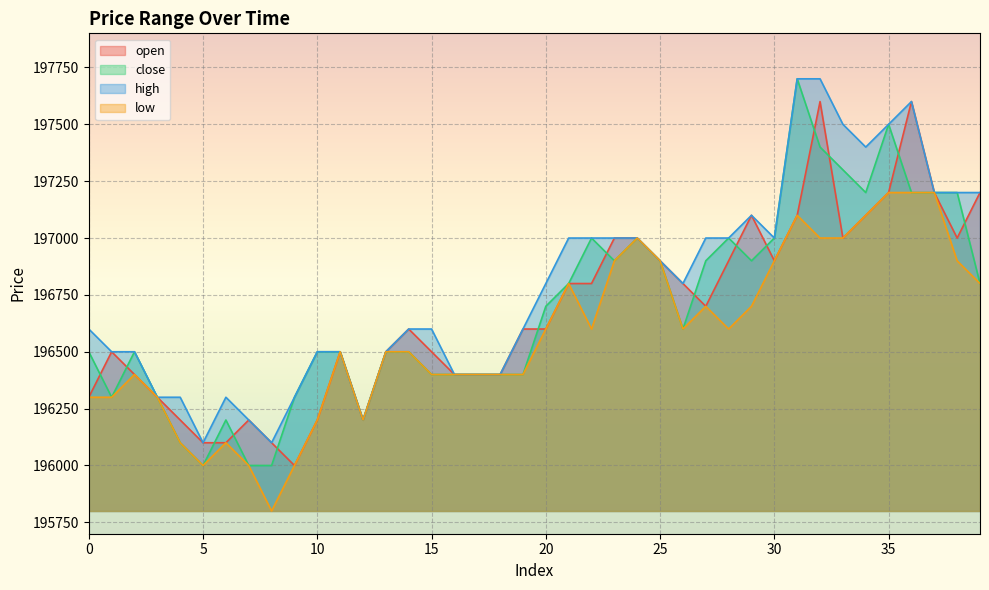

What is the approximate value of close at 18?

196400